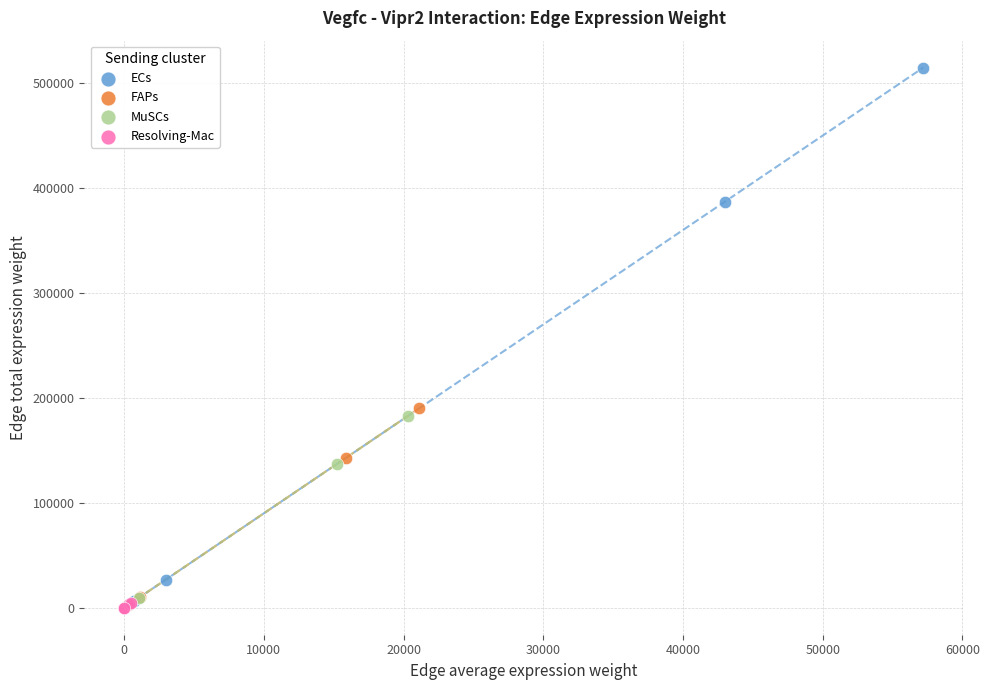

Which series has the widest spread of Y values?

ECs